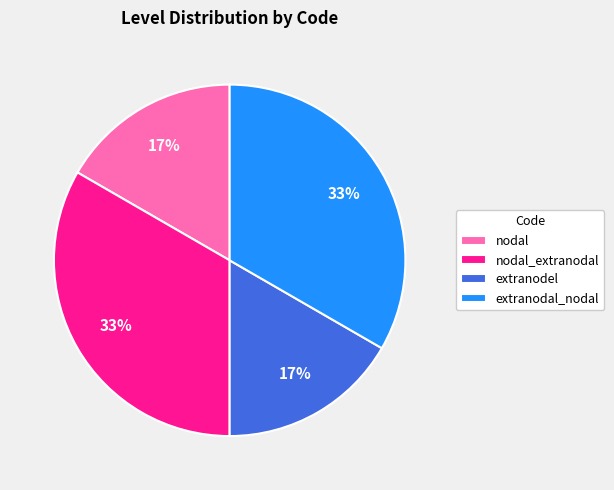

The nodal_extranodal slice represents 33% of the pie. True or false?

True